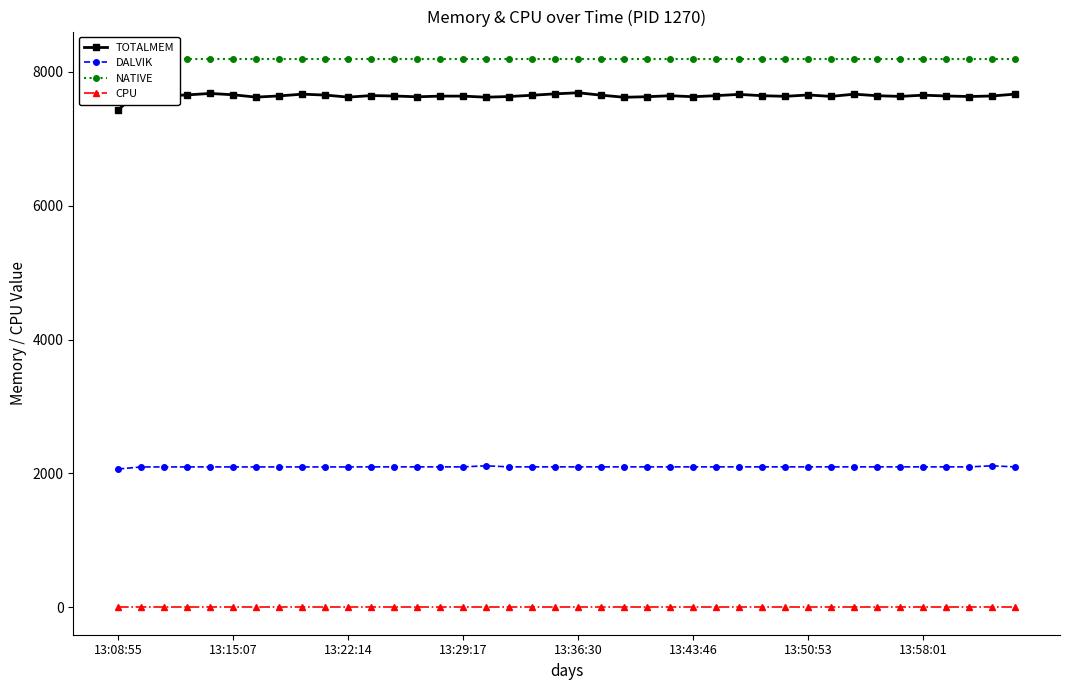

How many distinct data groups are displayed?

4